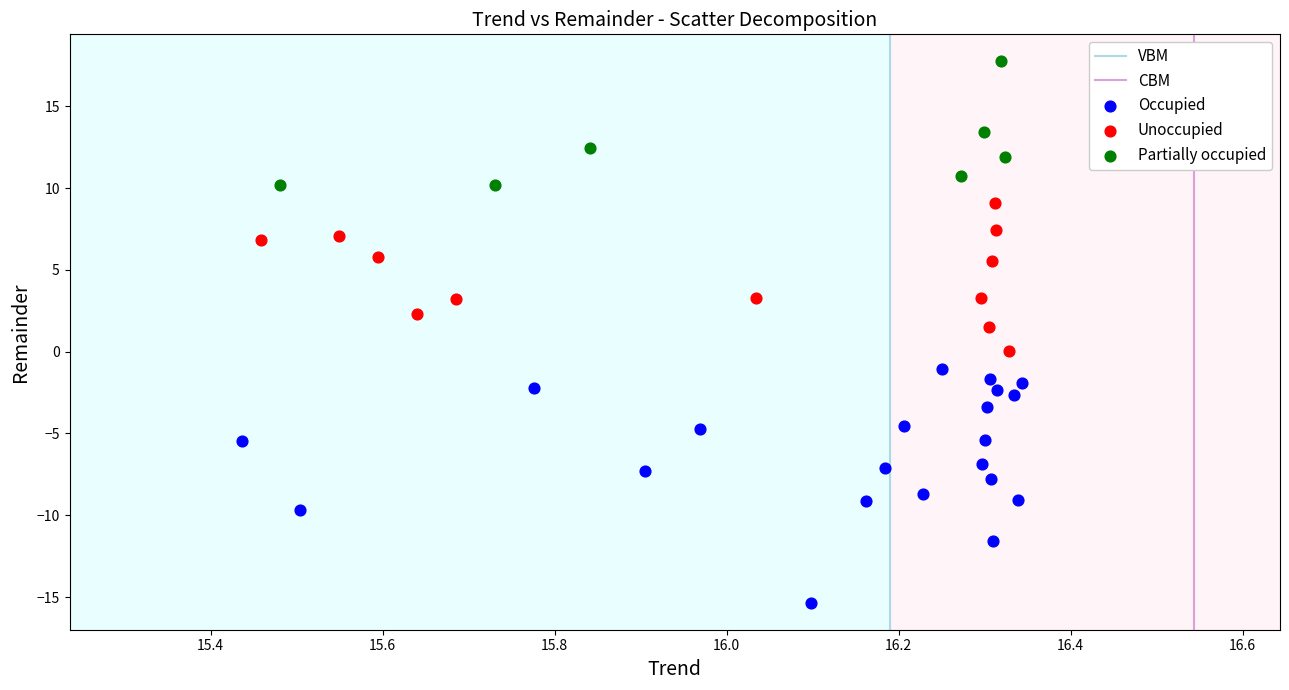

Which series reaches the minimum Y coordinate?

Occupied